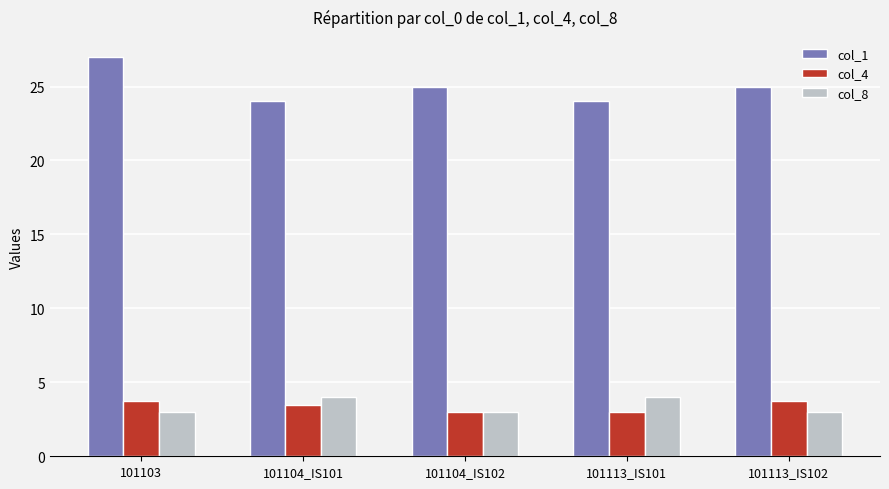

Is the value of col_8 at 101103 greater than the value of col_4 at 101103?

No